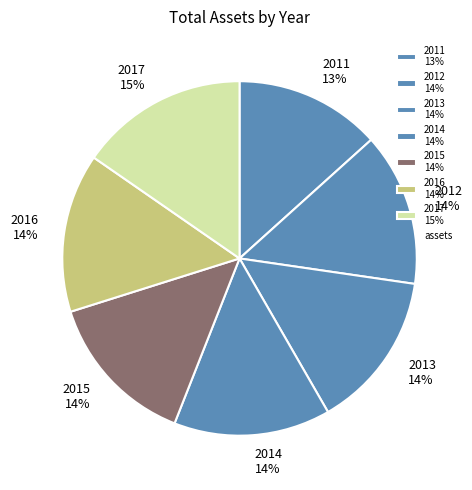

What is the smallest slice in the pie chart?

2011